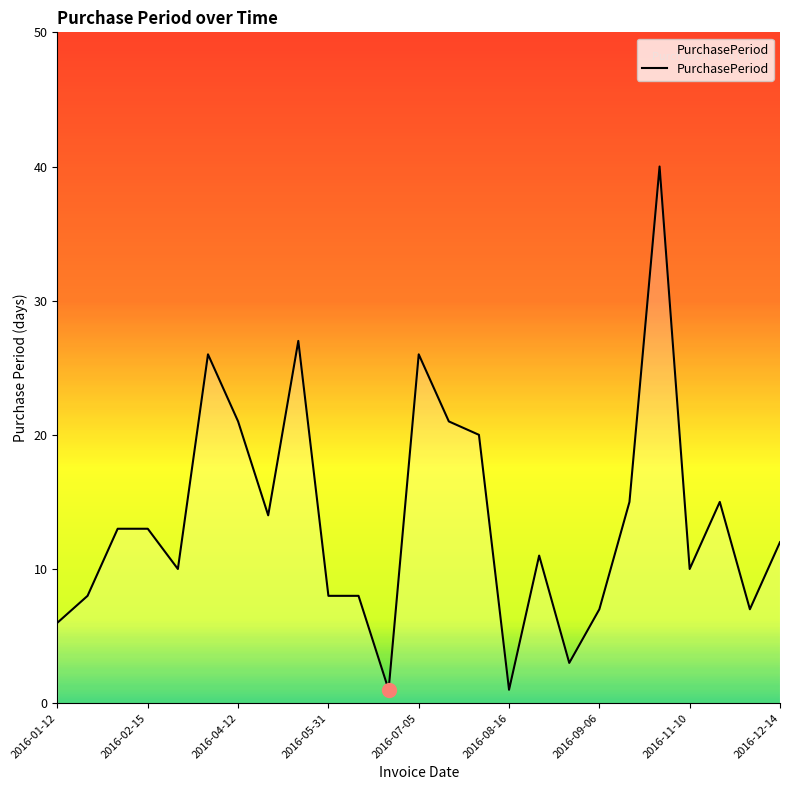

Count the number of categories in the chart.

25